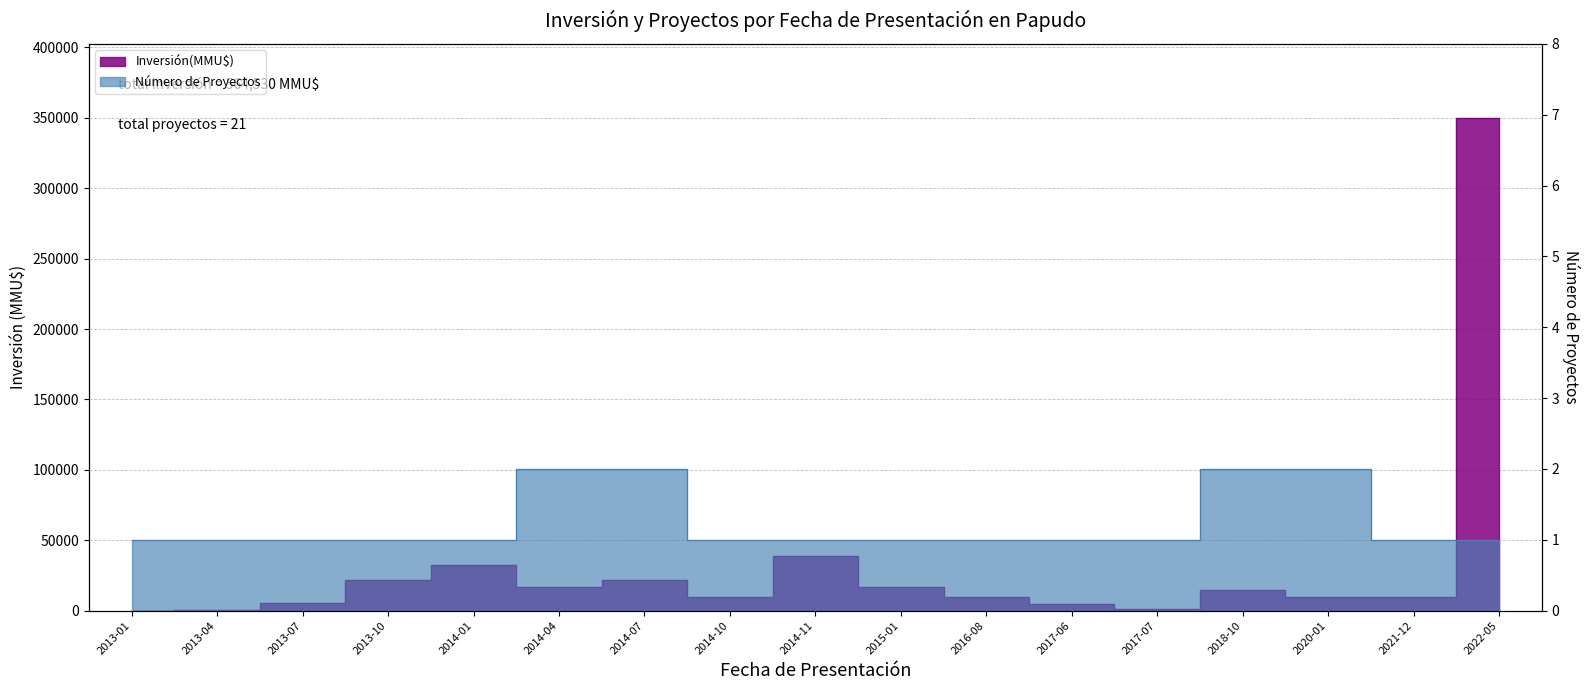

What is the difference between the maximum and minimum values in the Número de Proyectos series?

1